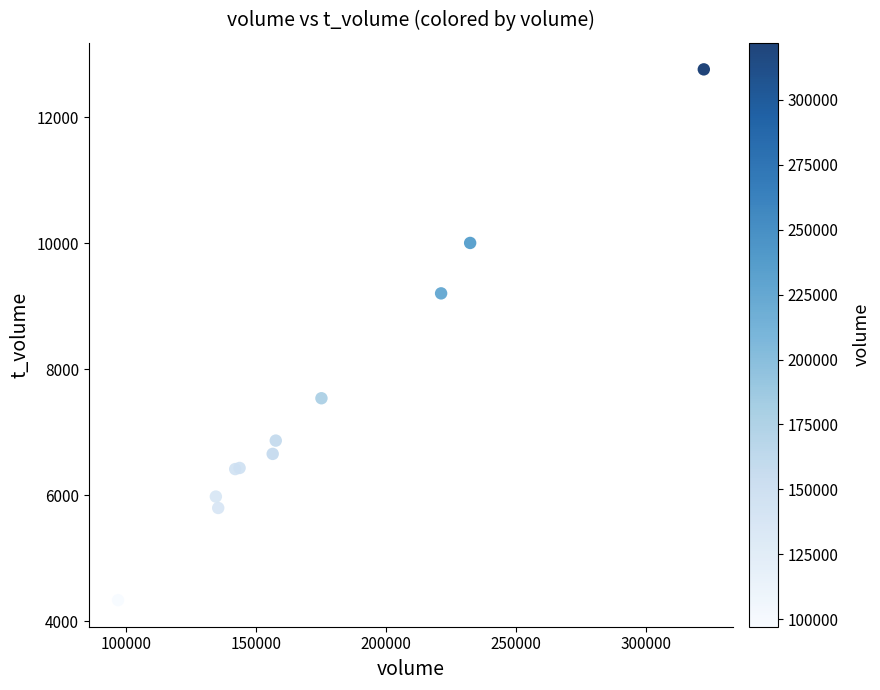

What Y value in the scatter plot is closest to 8545?

9202